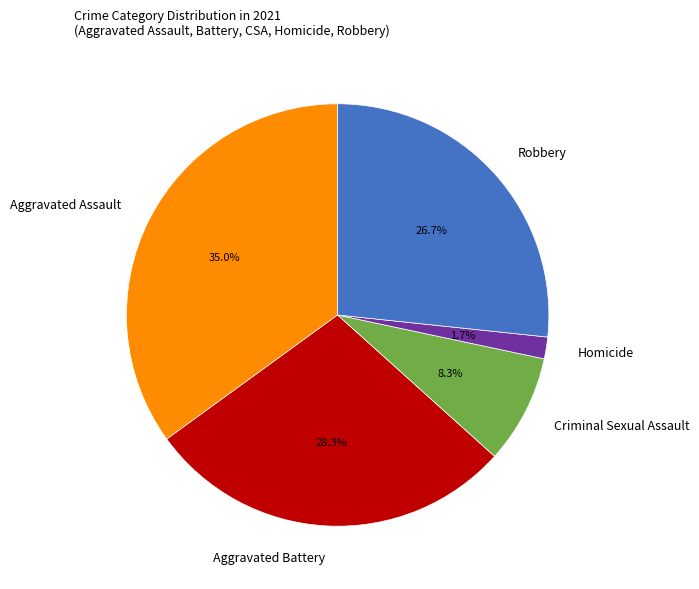

To the nearest percent, what portion does Aggravated Assault represent?

35%